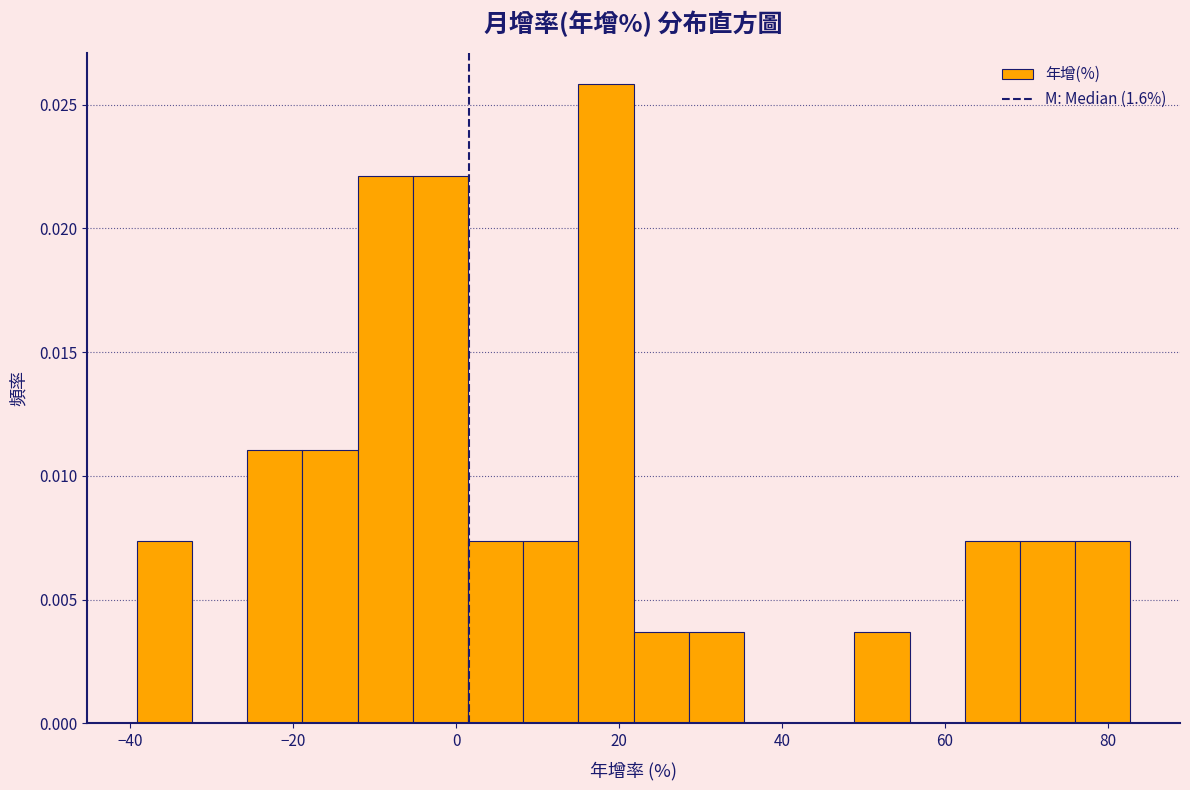

Around what value on the x-axis is the tallest bar? Give the approximate position of its centre, as read against the axis.

18